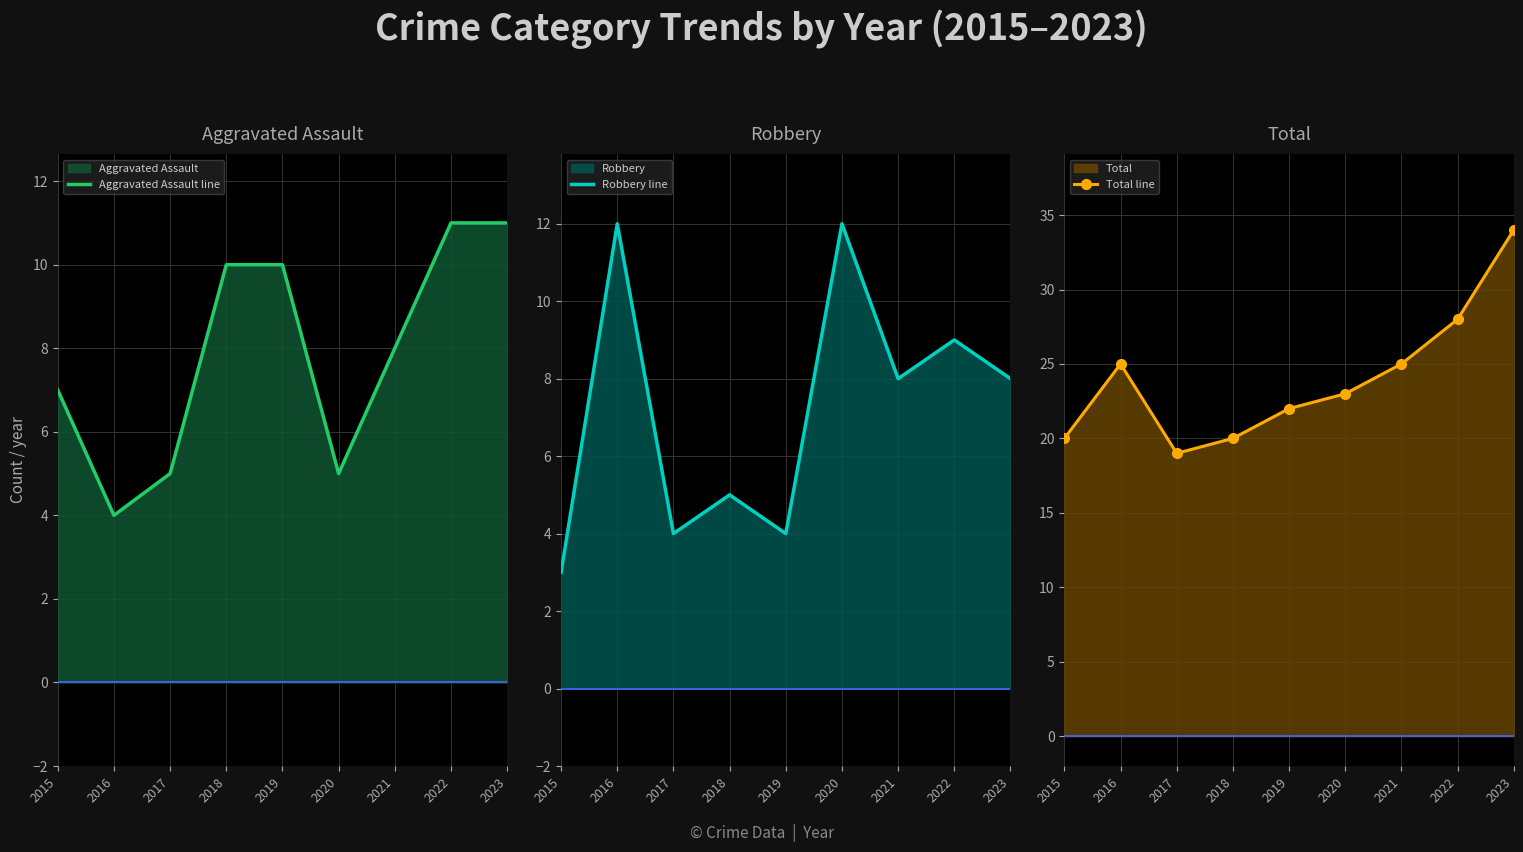

At how many categories does at least one series exceed 9?

9